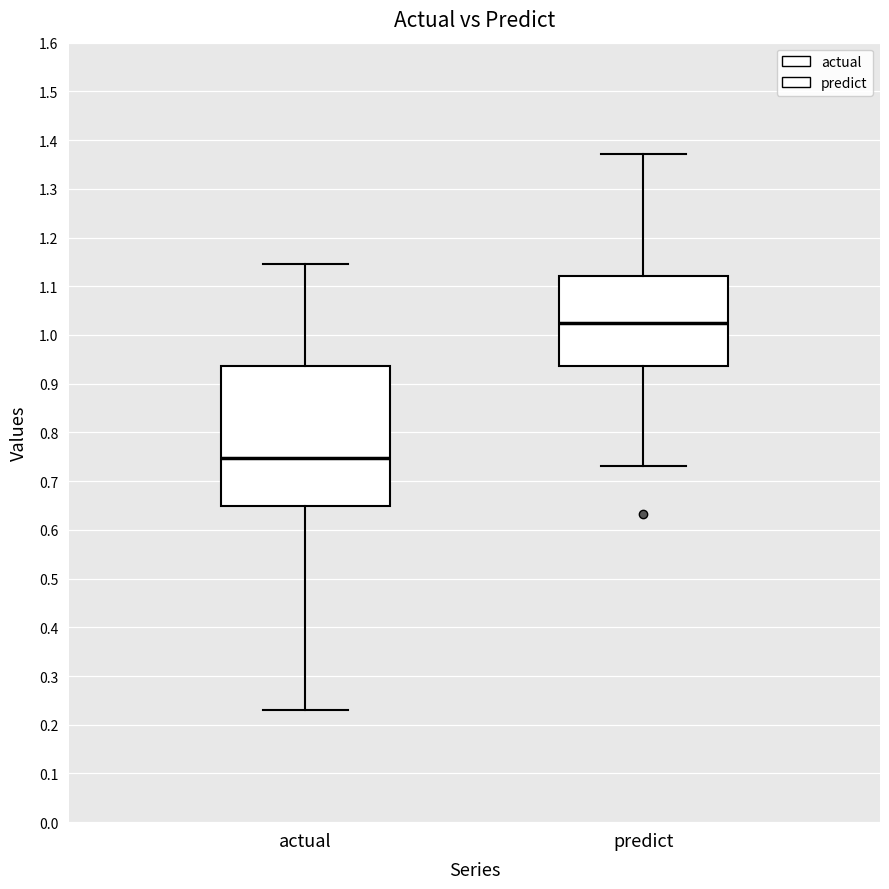

Where does the lower whisker of the box for actual end on the y-axis? The values are not printed on the chart, so give them approximately, as read against the axis.

0.23